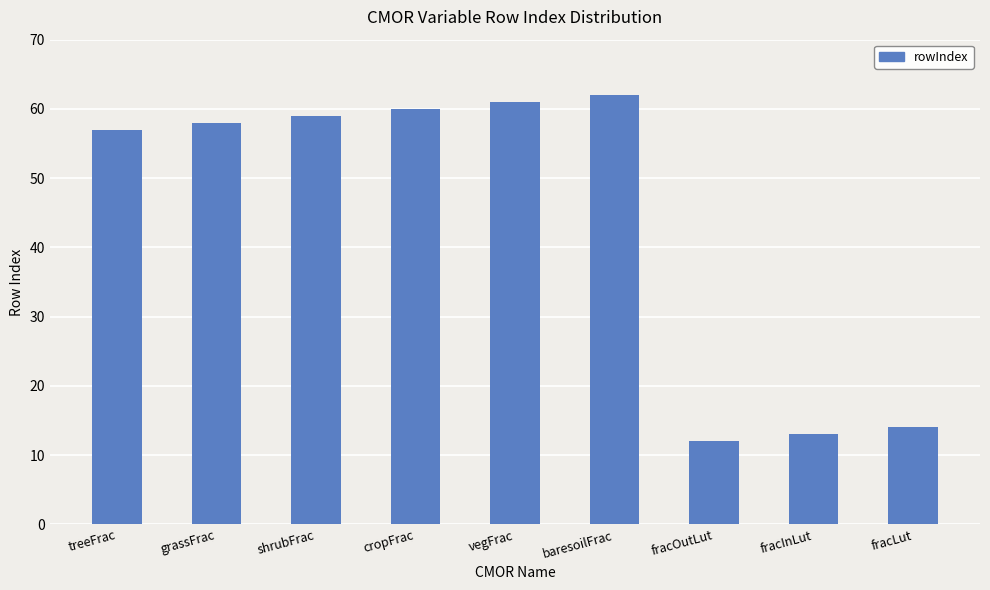

What is the approximate value at treeFrac?

57